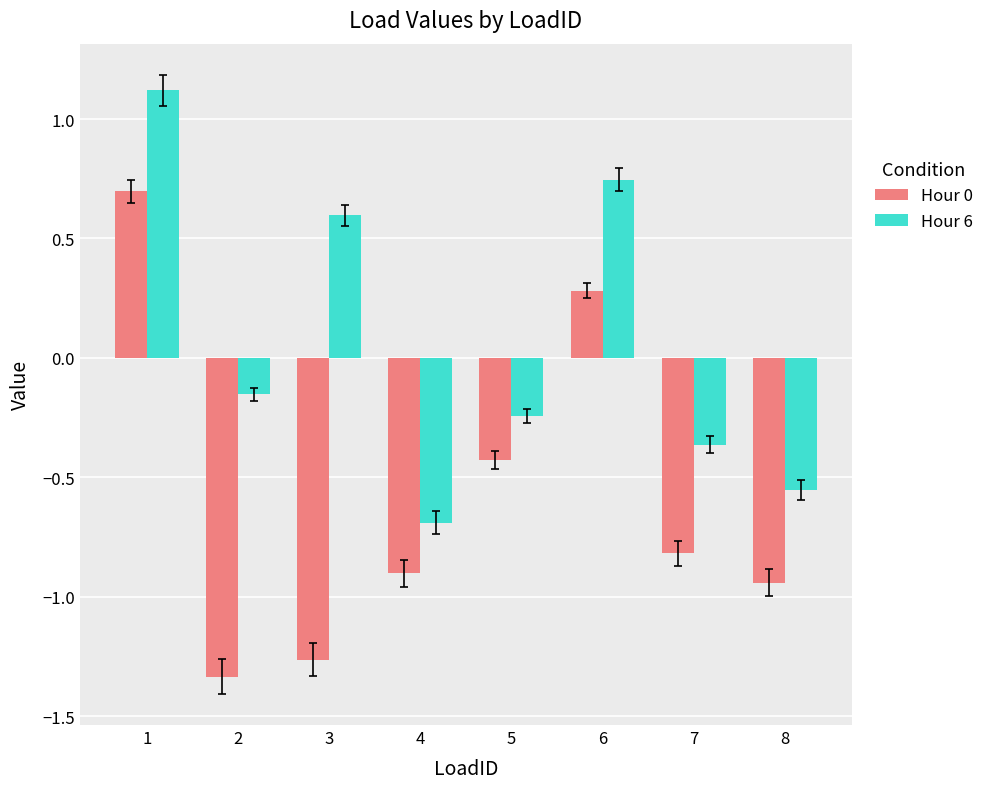

Which category has the lowest value in the Hour 6 series?

4